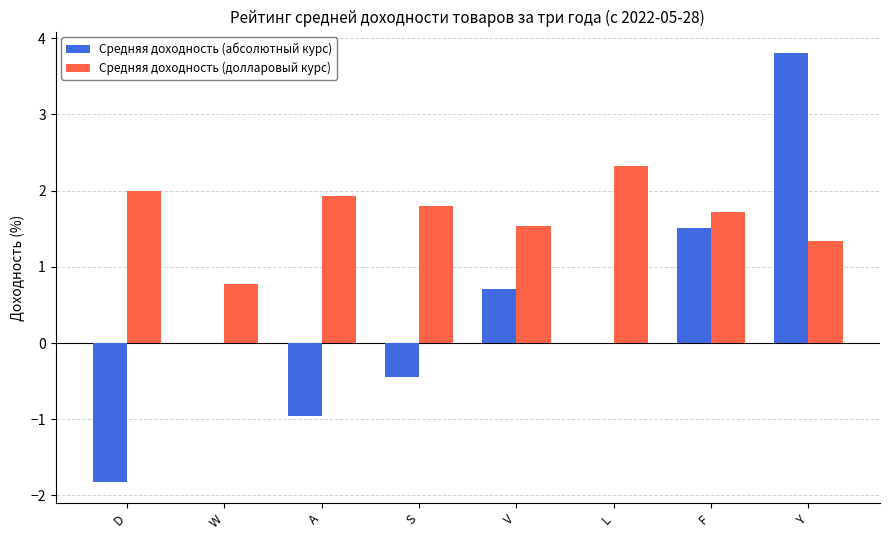

At which category is the sum across all series the highest?

Y